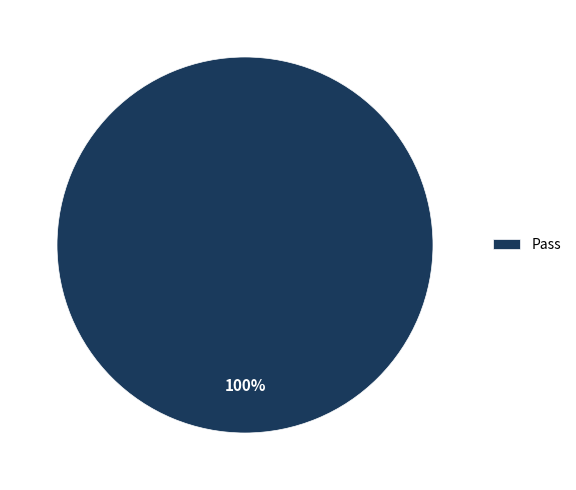

True or false: Pass accounts for 100% of the total.

True